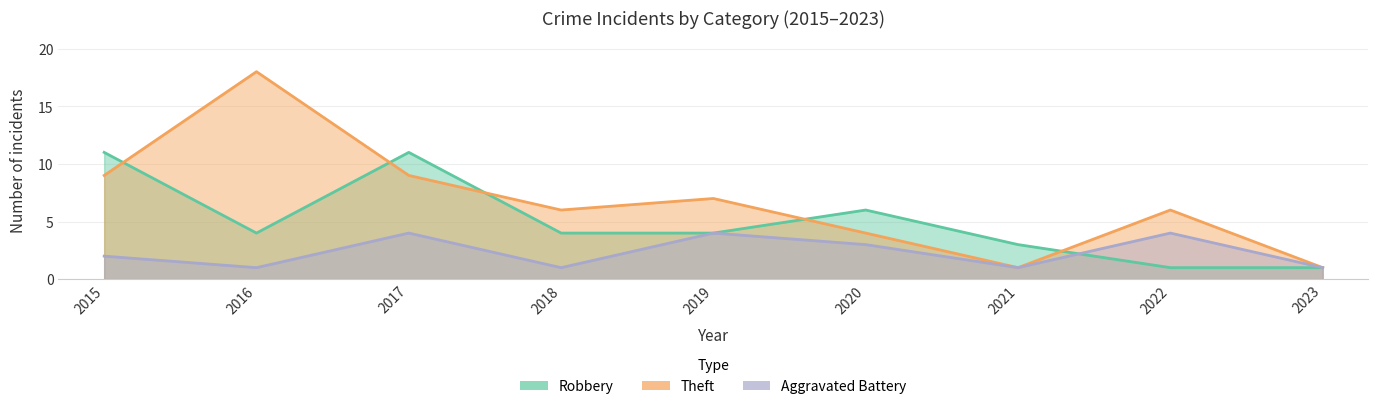

Reading left to right, what are all the values shown in this chart?

Robbery: 2015=11	2016=4	2017=11	2018=4	2019=4	2020=6	2021=3	2022=1	2023=1
Theft: 2015=9	2016=18	2017=9	2018=6	2019=7	2020=4	2021=1	2022=6	2023=1
Aggravated Battery: 2015=2	2016=1	2017=4	2018=1	2019=4	2020=3	2021=1	2022=4	2023=1